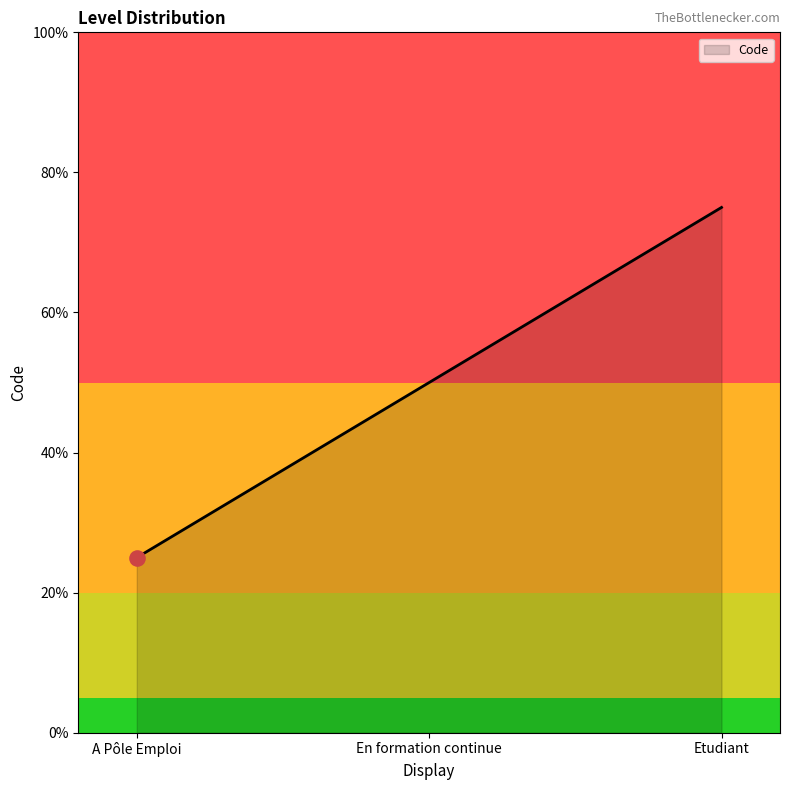

Is this an area chart (filled region under the line)?

Yes